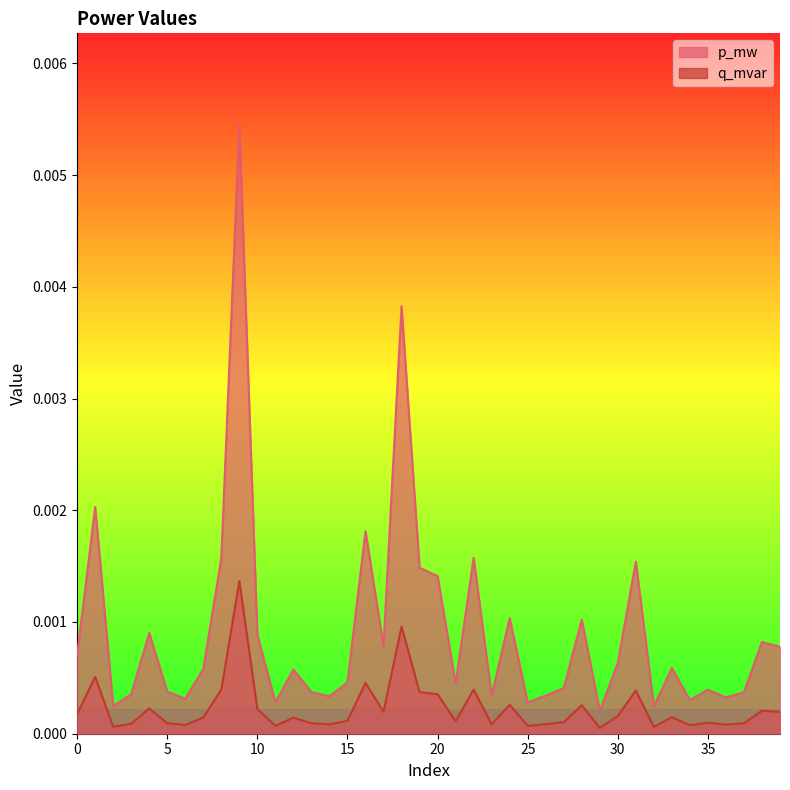

Which series has the largest total across all categories?

p_mw